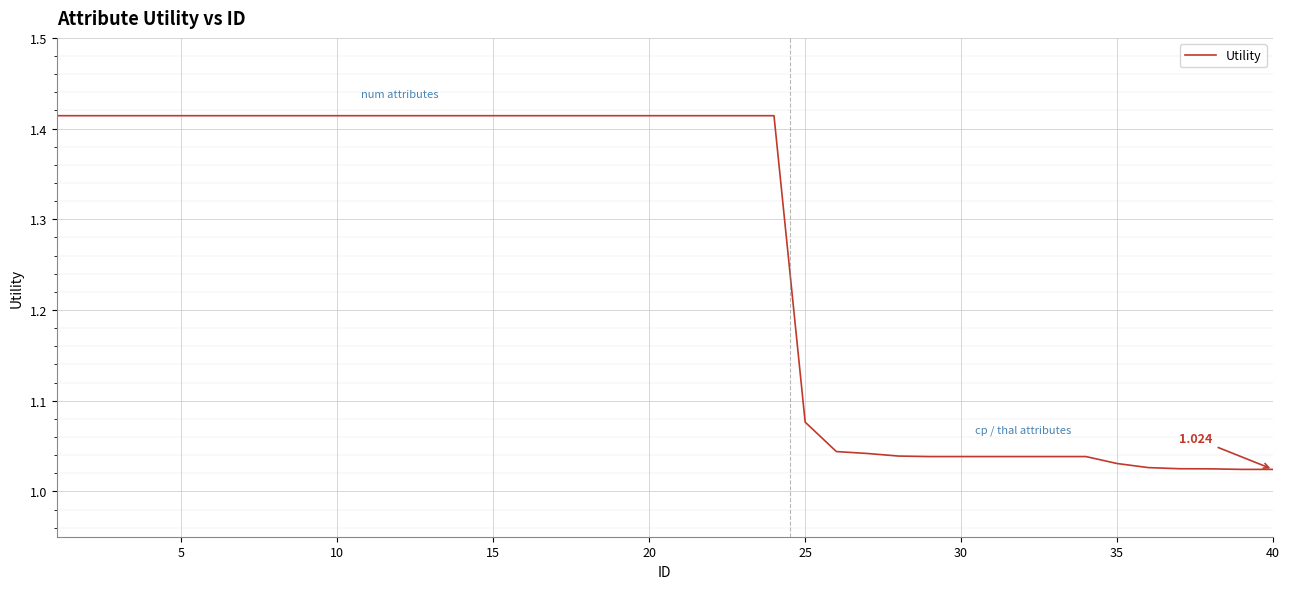

What is the difference between the second highest and second lowest values?

0.4